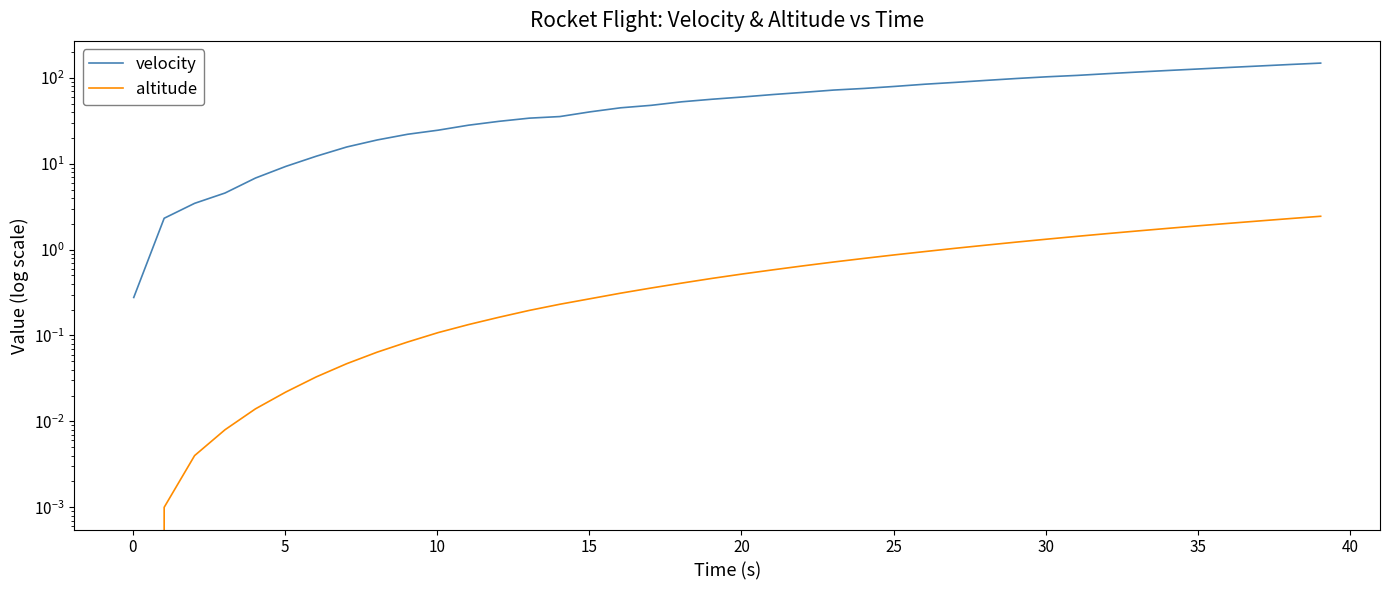

How many categories are shown in the chart?

40